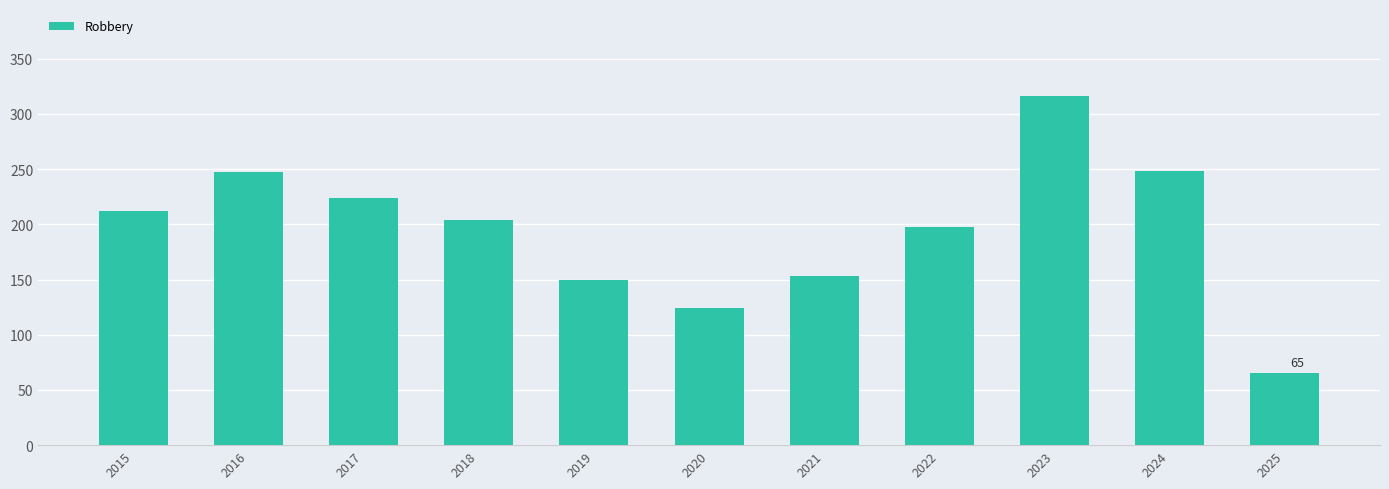

How many bars are there in total?

11